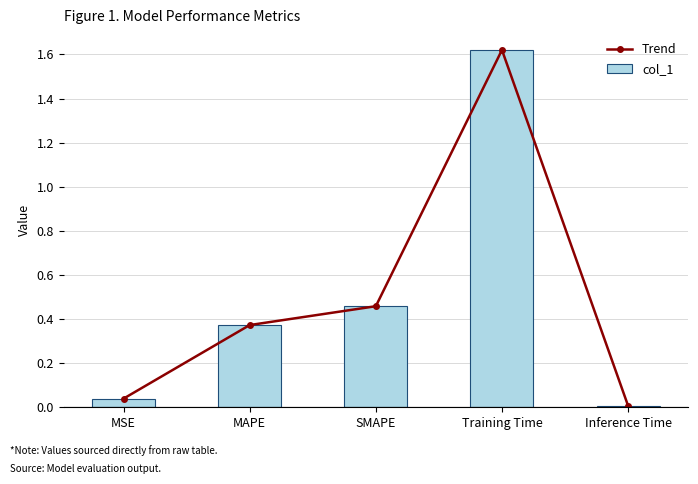

What are all the series names shown in the legend?

Trend, col_1